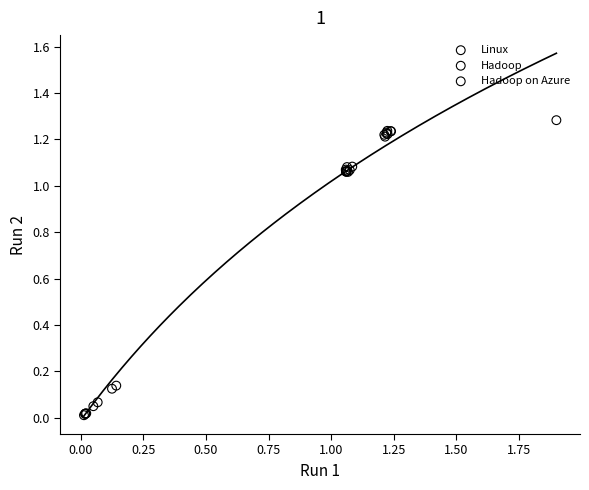

Which series contains the lowest Y value?

Linux